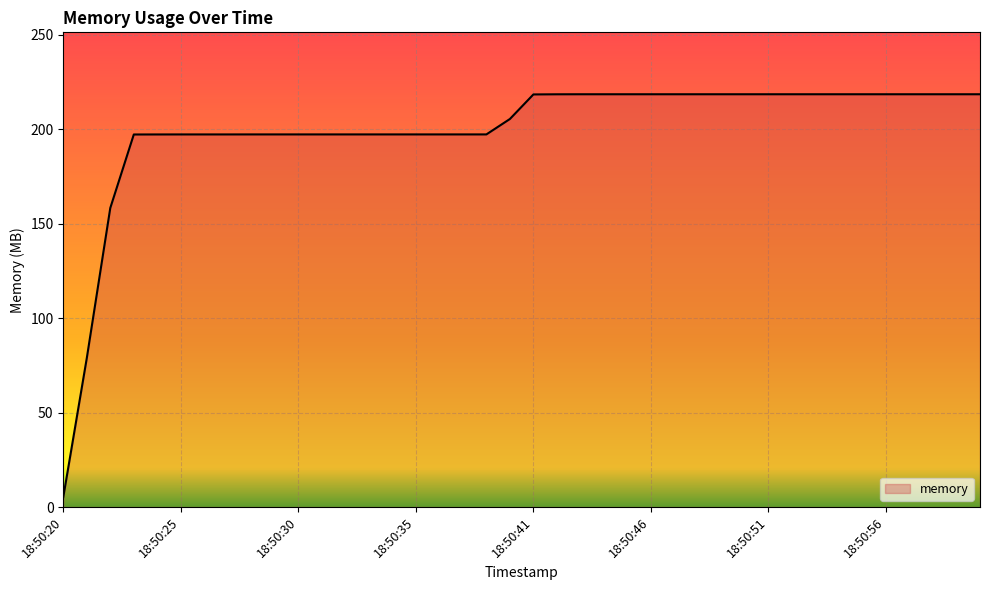

What is the smallest value displayed?

5.2